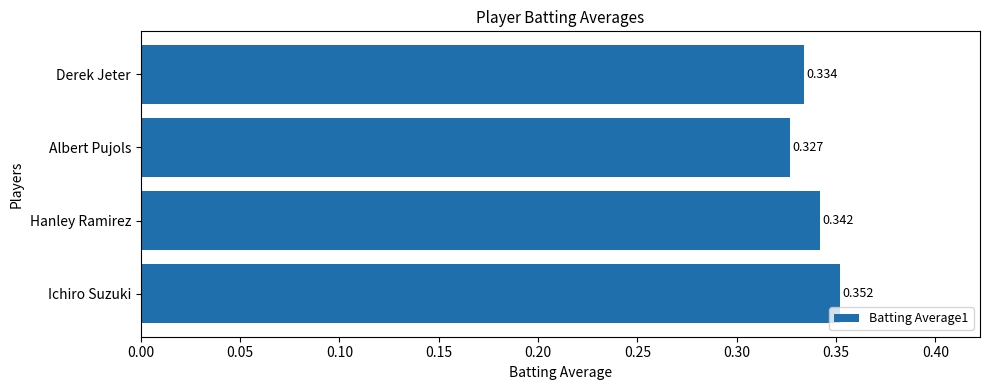

At which category does the chart reach its peak across all series?

Ichiro Suzuki